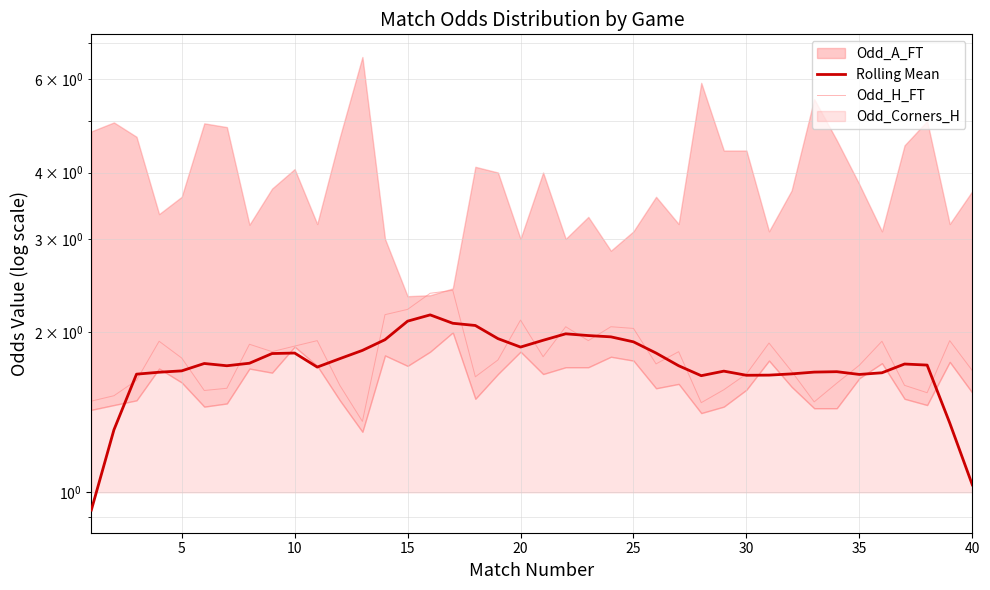

How many interior local peaks does the Odd_H_FT series have?

11